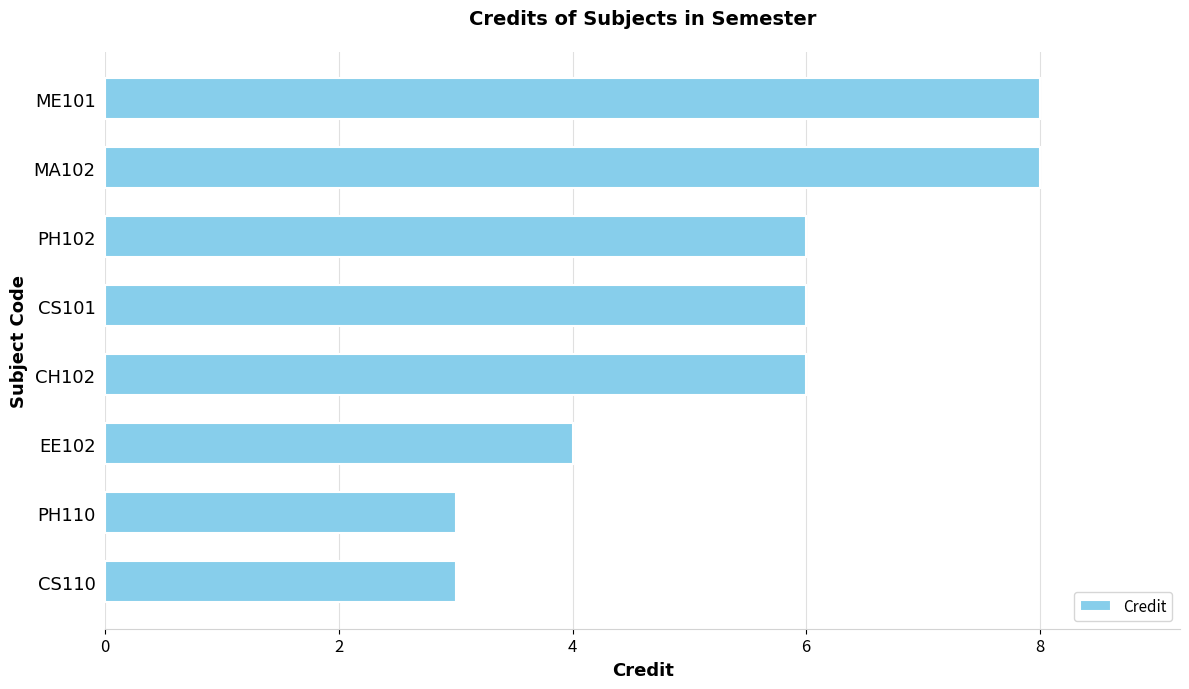

Is it true that the value at PH102 is 6?

True